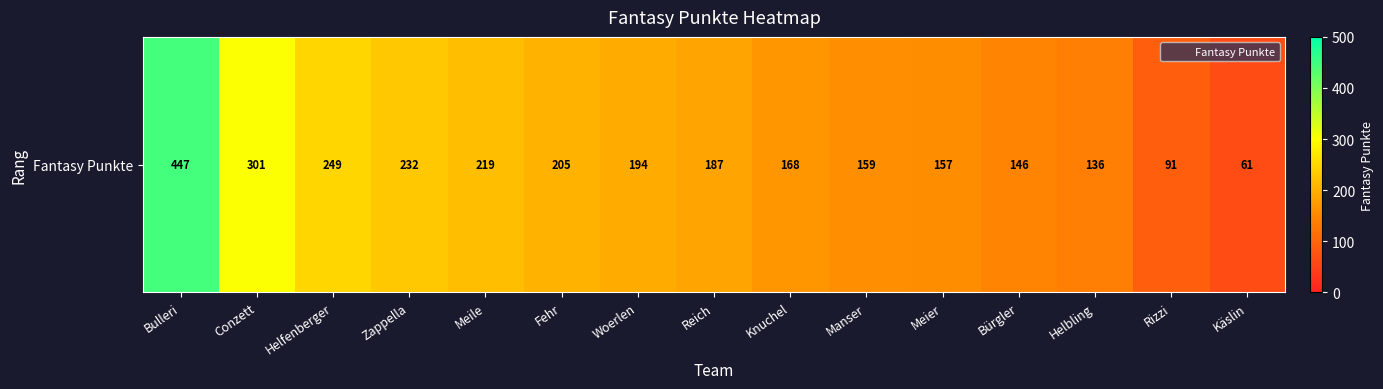

What is the difference between the maximum and minimum values?

386